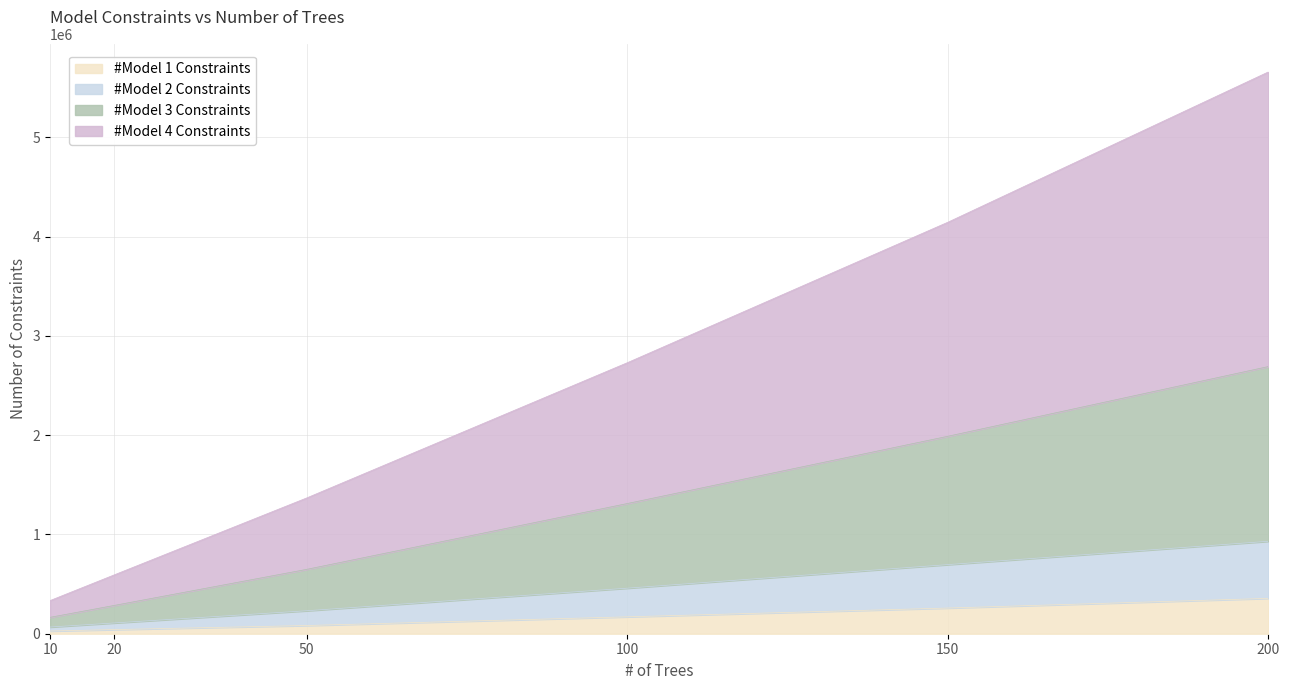

What is the maximum value shown in the chart?

5659654